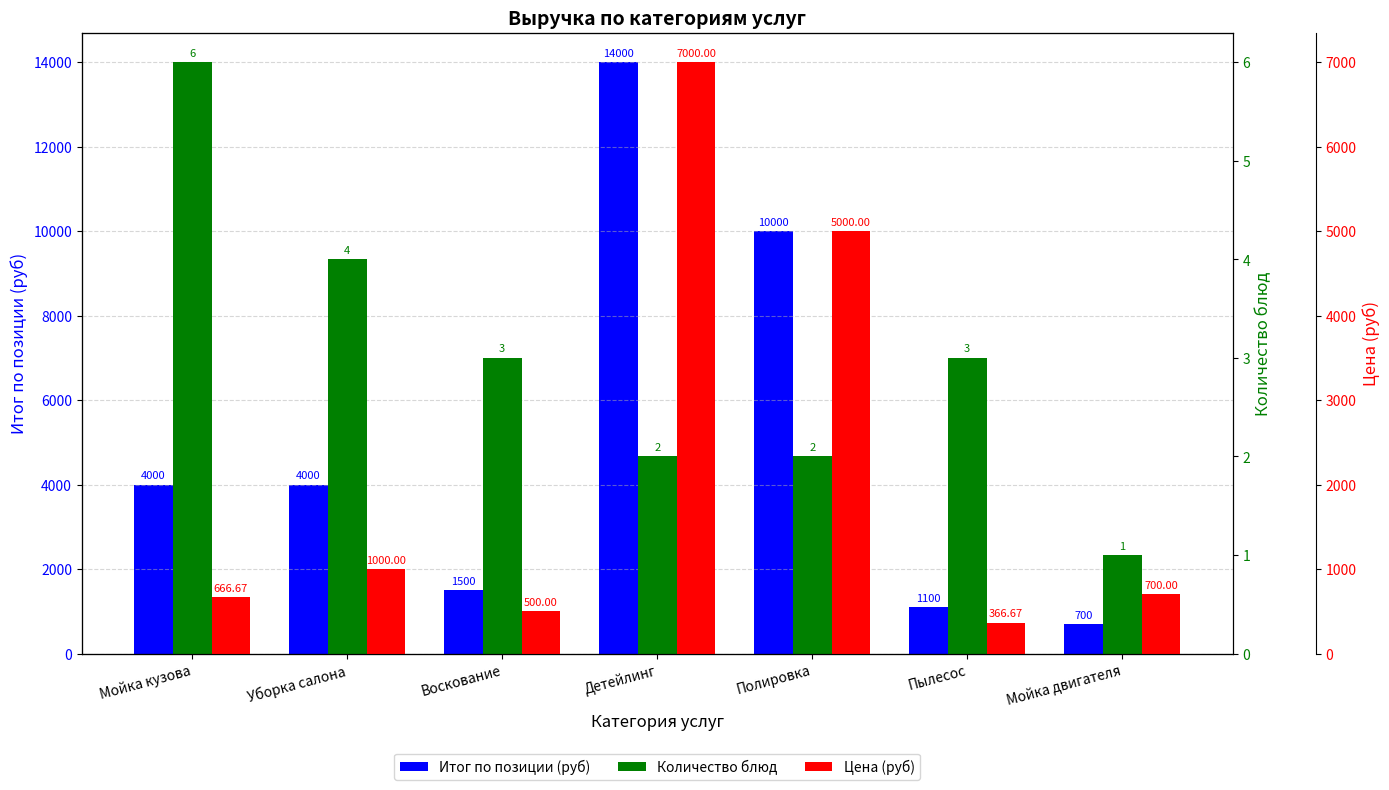

At how many categories does at least one series exceed 749?

6